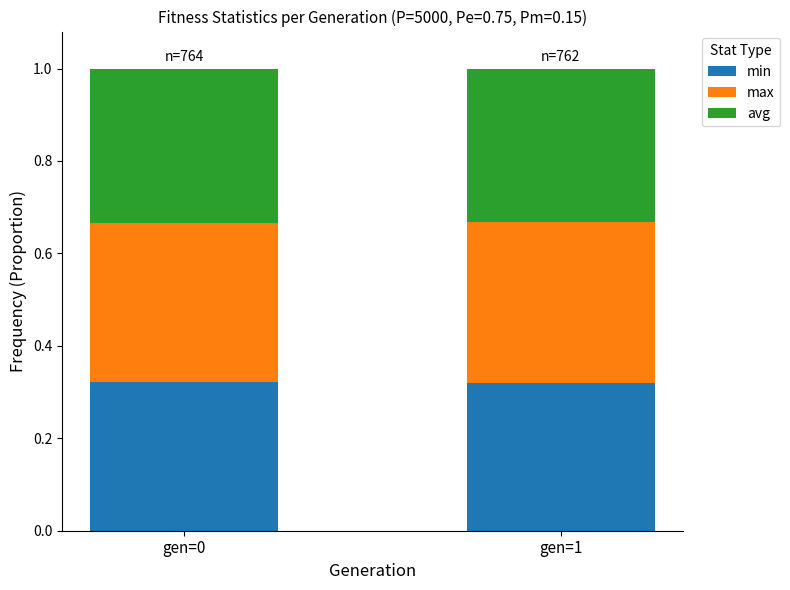

What is the sum of all min values?

0.6